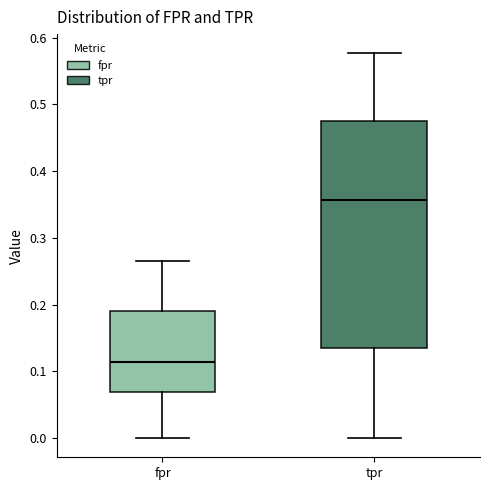

Reading left to right, read every box against the y-axis: the position of its median line, the range the box covers, and the ends of its whiskers. The values are not printed on the chart, so give them approximately, as read against the axis.

fpr: median 0.11, box 0.07 to 0.19, whiskers 0.00 to 0.27
tpr: median 0.36, box 0.14 to 0.47, whiskers 0.00 to 0.58